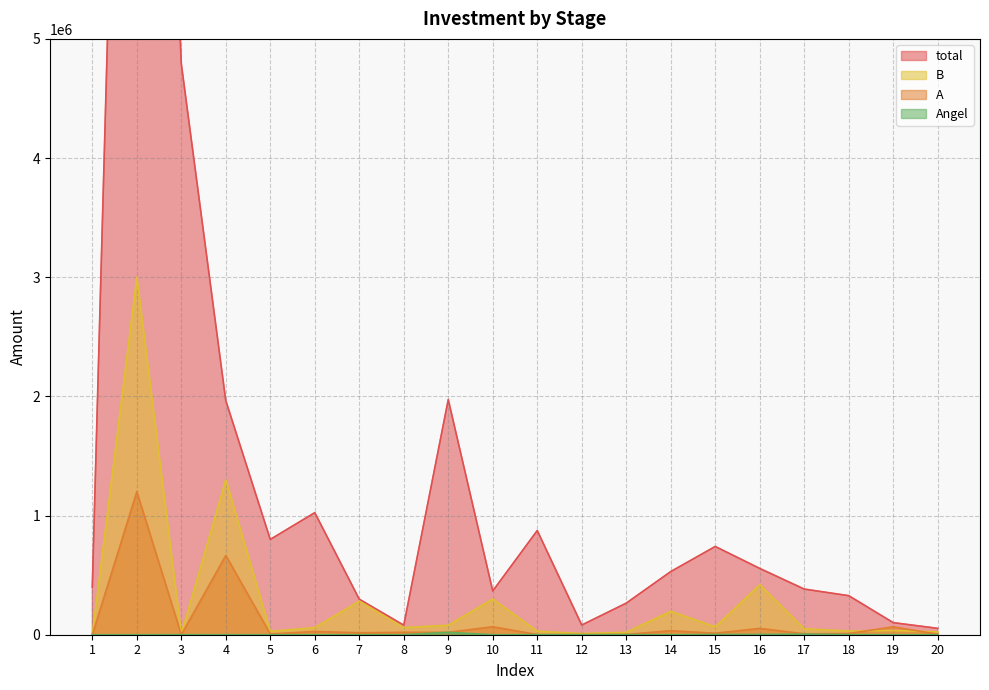

Which series changed the most between 6 and 14?

total